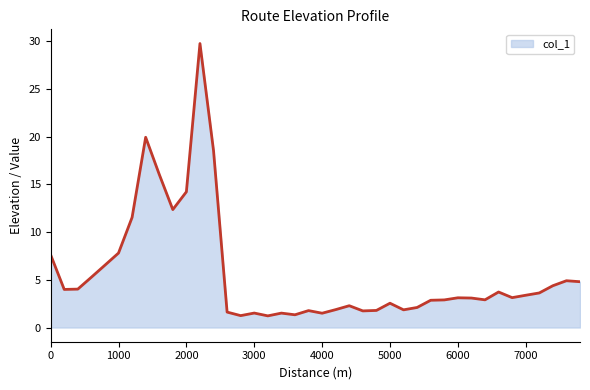

What is the difference between the maximum and minimum values?

28.5